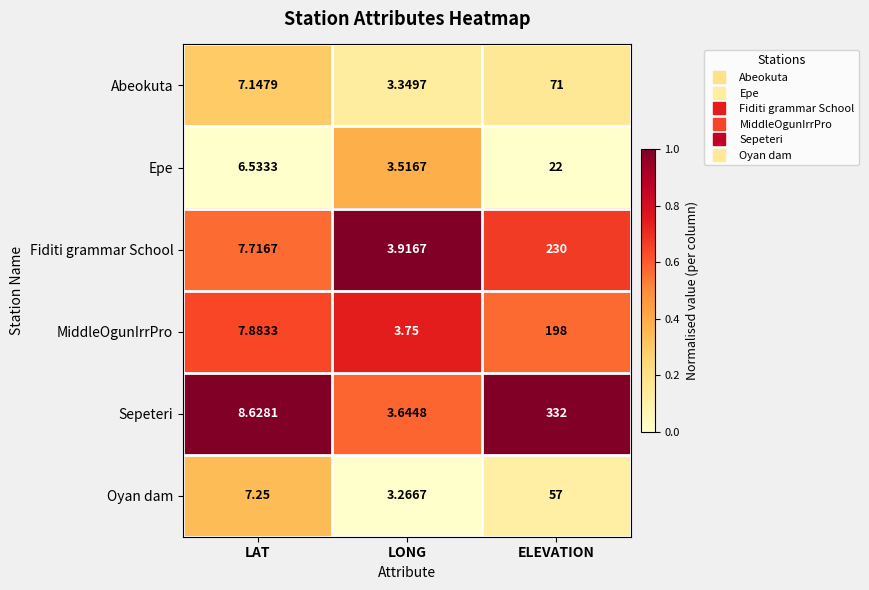

Which series has the widest spread of values?

Sepeteri